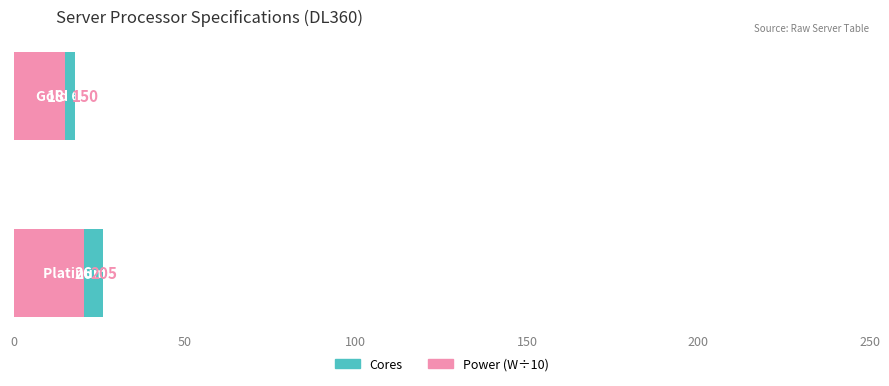

Which series has the largest range (max minus min)?

Cores